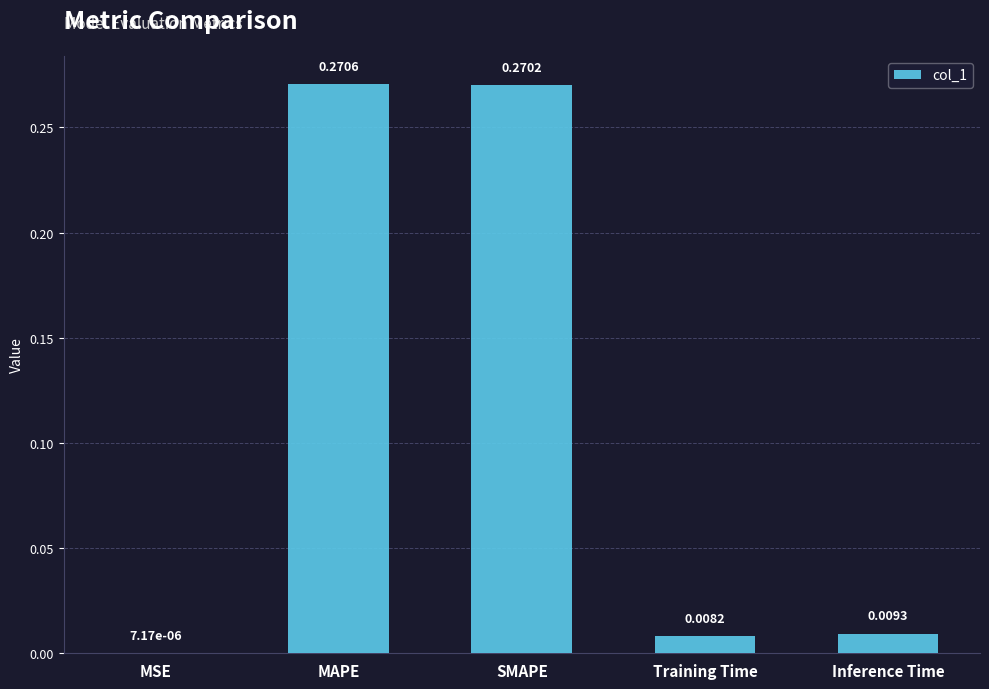

At which label is the value closest to 0?

MSE